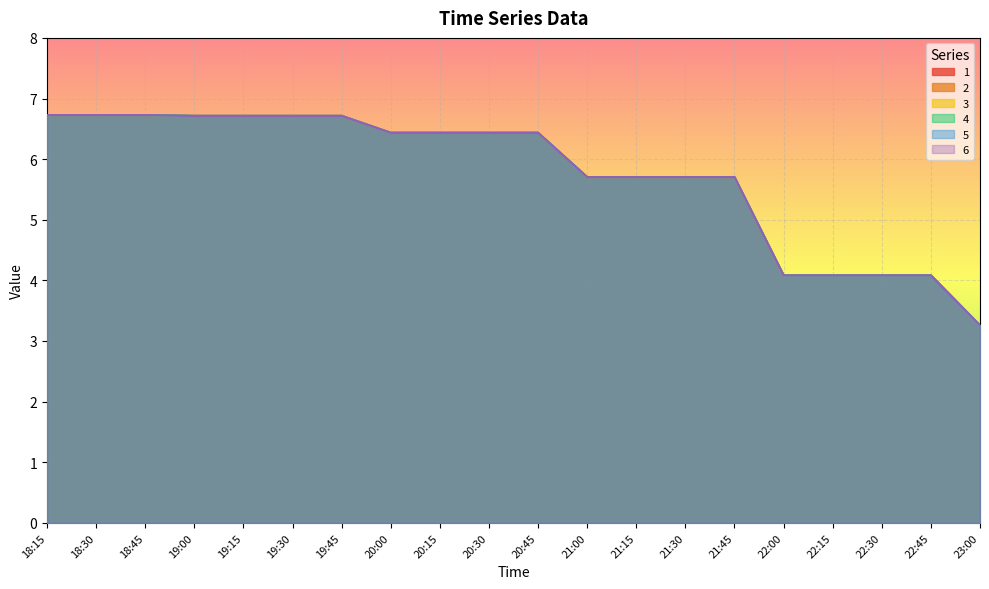

Is it true that 2 equals 2.1 at 21:30?

False